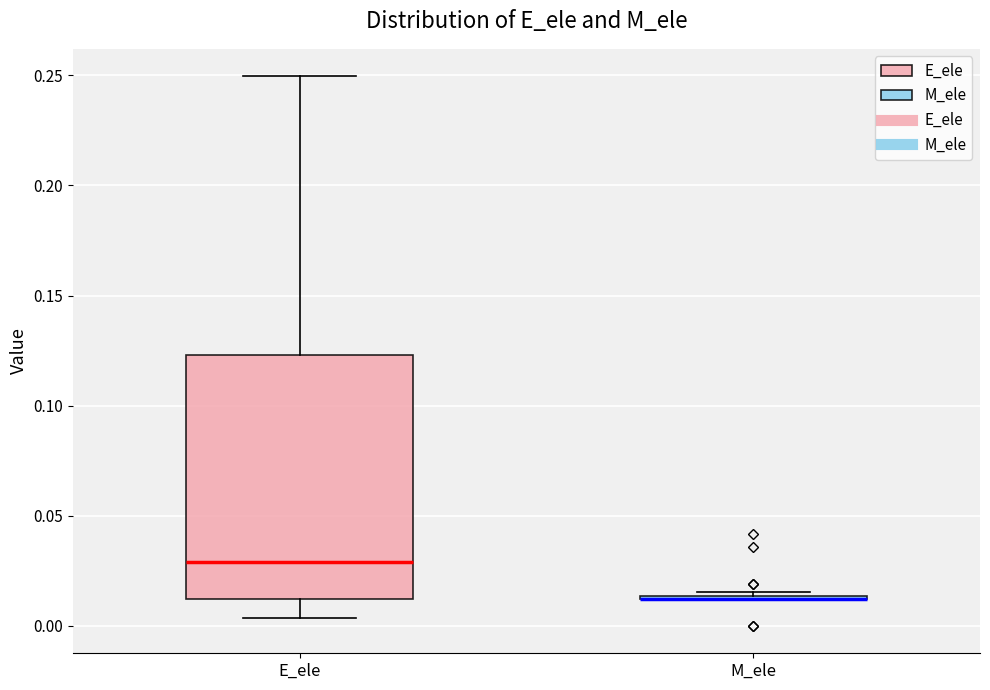

Reading left to right, read every box against the y-axis: the position of its median line, the range the box covers, and the ends of its whiskers. The values are not printed on the chart, so give them approximately, as read against the axis.

E_ele: median 0.030, box 0.010 to 0.125, whiskers 0.005 to 0.250
M_ele: box collapsed to a line at 0.010, whiskers 0.010 to 0.015